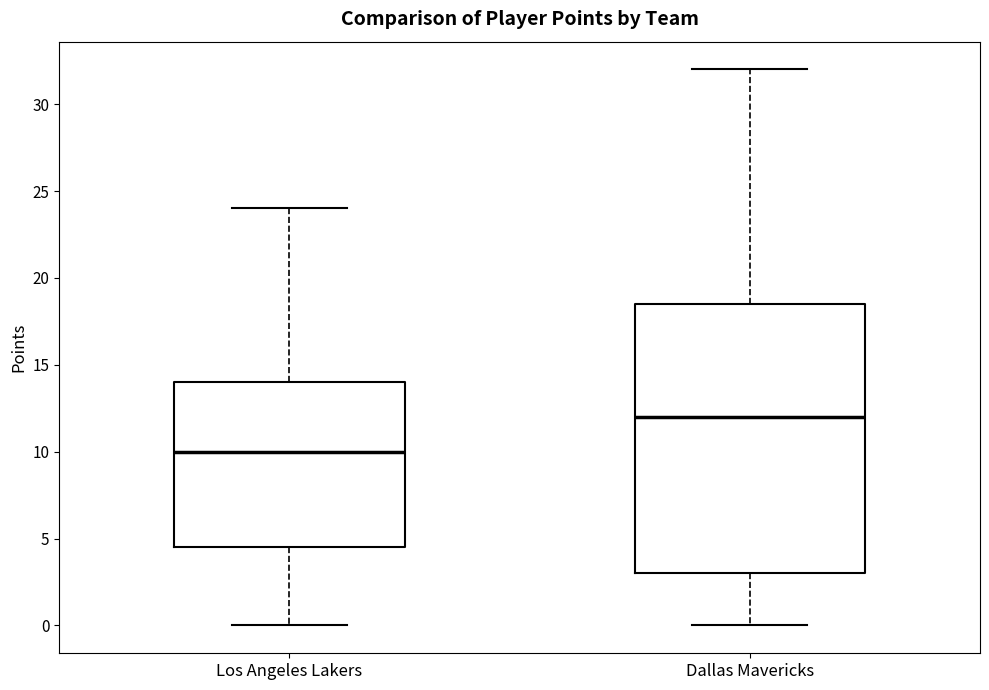

Comparing the boxes themselves (not the whiskers), which one is the tallest?

Dallas Mavericks